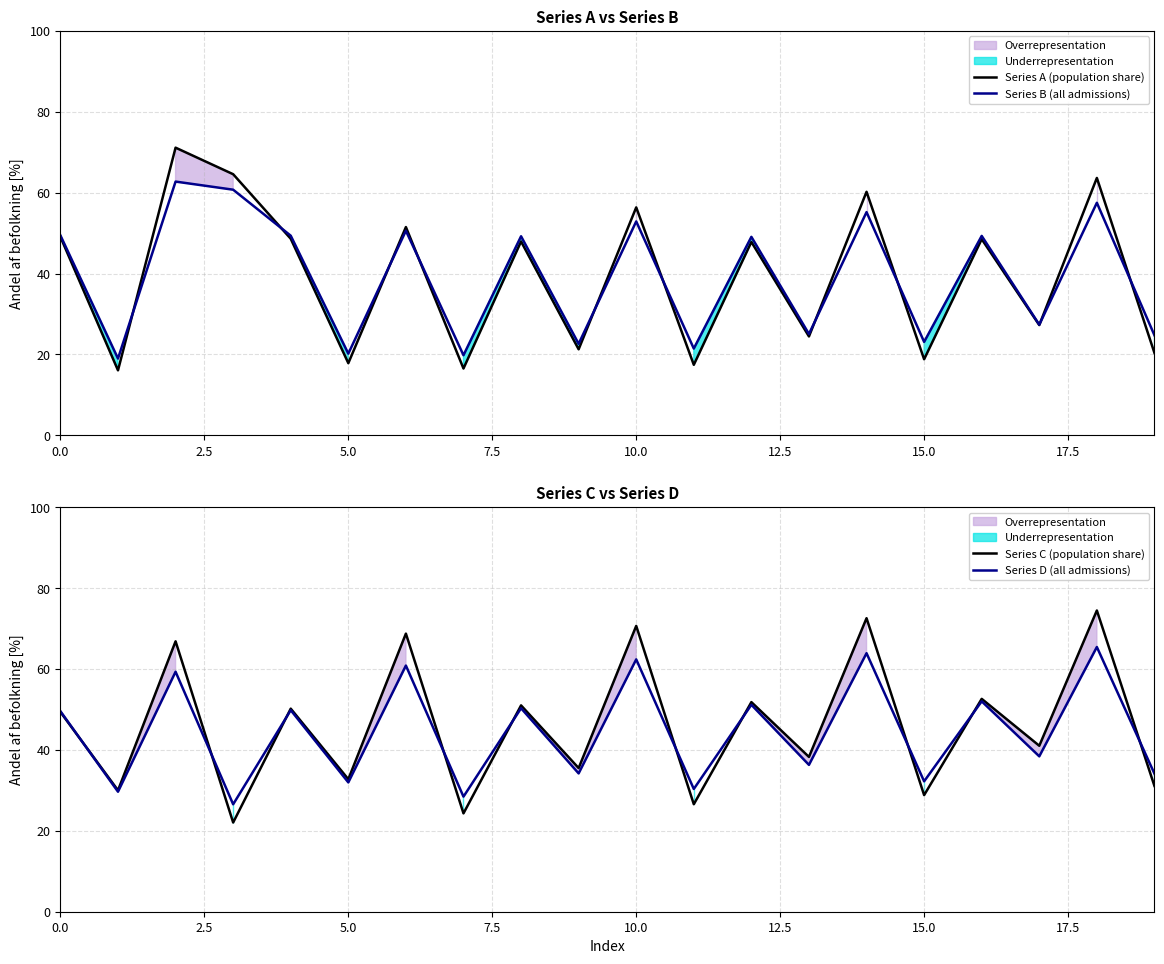

The value of Series B (all admissions) at 10.0 is 52.9. True or false?

True